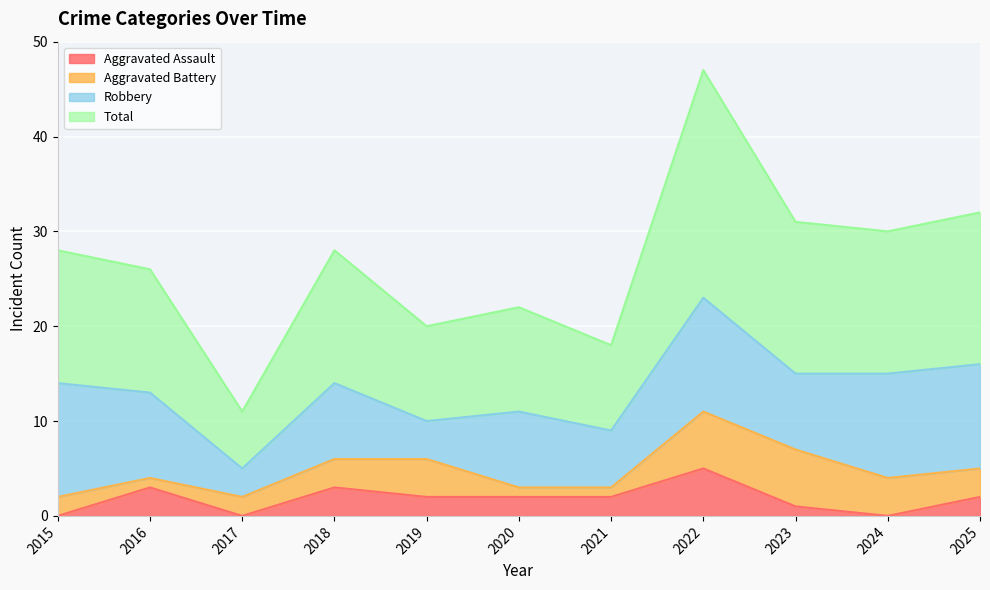

What is the approximate value of Aggravated Assault at 2022?

5